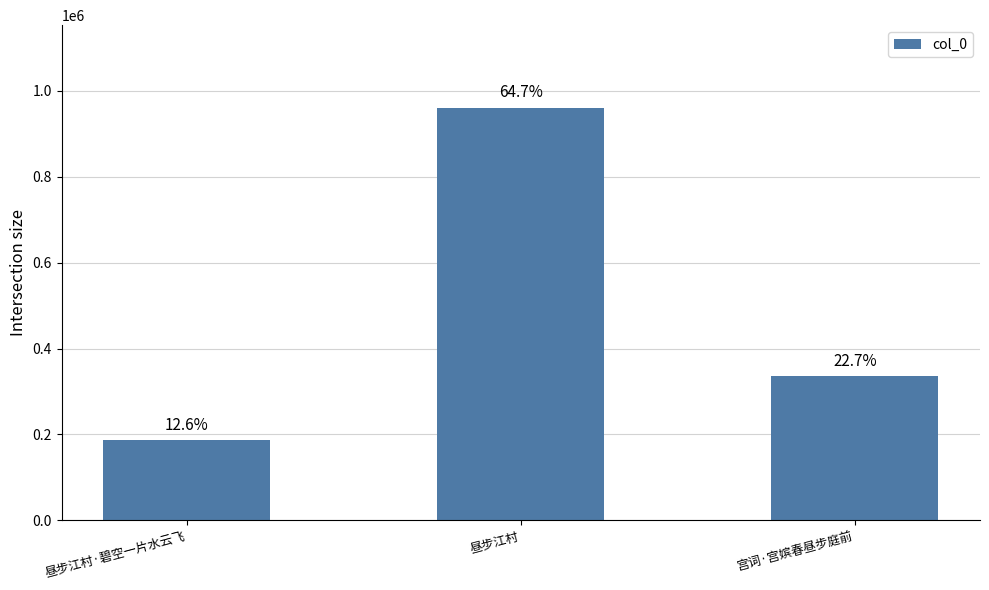

The chart shows a value of 187202 at 昼步江村·碧空一片水云飞. True or false?

True